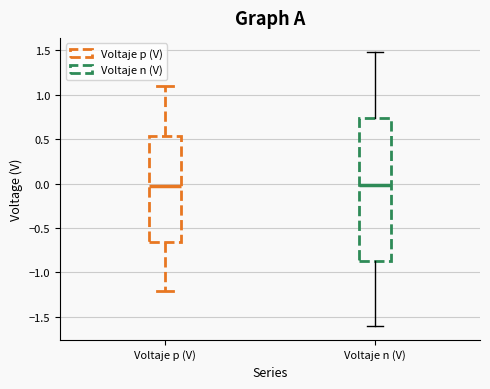

Reading left to right, transcribe this box plot: for each box, give where its median line is, the range the box spans, and where its two whiskers end, as read against the y-axis. The values are not printed on the chart, so give them approximately, as read against the axis.

Voltaje p (V): median 0.00, box -0.65 to 0.55, whiskers -1.20 to 1.10
Voltaje n (V): median 0.00, box -0.85 to 0.75, whiskers -1.60 to 1.50